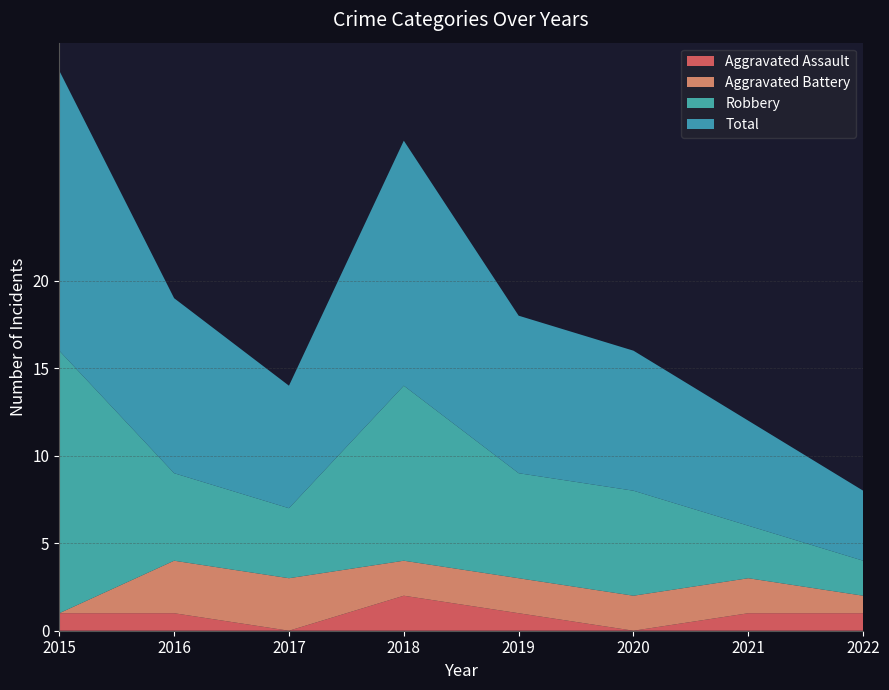

Reading left to right, transcribe all the data shown in this chart.

Aggravated Assault: 2015=1	2016=1	2017=0	2018=2	2019=1	2020=0	2021=1	2022=1
Aggravated Battery: 2015=0	2016=3	2017=3	2018=2	2019=2	2020=2	2021=2	2022=1
Robbery: 2015=15	2016=5	2017=4	2018=10	2019=6	2020=6	2021=3	2022=2
Total: 2015=16	2016=10	2017=7	2018=14	2019=9	2020=8	2021=6	2022=4